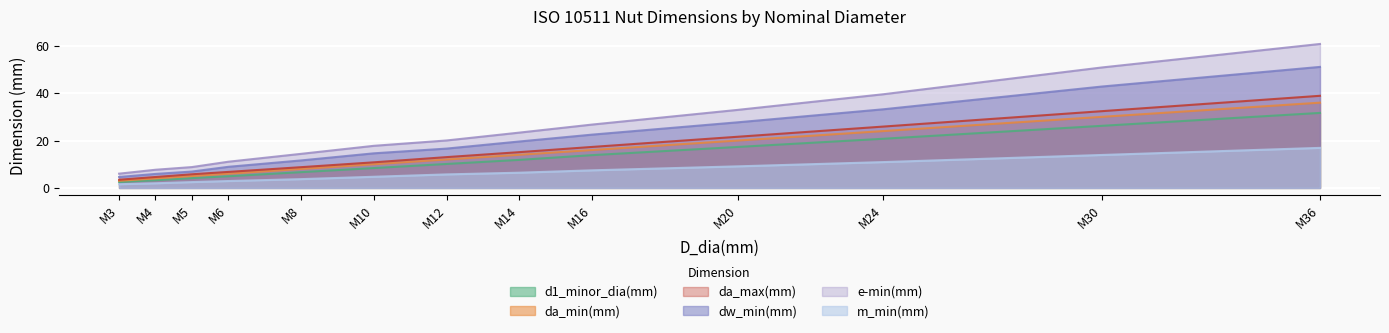

Reading left to right, transcribe all the data shown in this chart.

d1_minor_dia(mm): 2.5	3.2	4.1	4.9	6.6	8.4	10.1	11.8	13.8	17.3	20.8	26.2	31.7
da_max(mm): 3.5	4.6	5.8	6.8	8.8	10.8	13.0	15.1	17.3	21.6	25.9	32.4	38.9
da_min(mm): 3.0	4.0	5.0	6.0	8.0	10.0	12.0	14.0	16.0	20.0	24.0	30.0	36.0
dw_min(mm): 4.6	5.9	6.9	8.9	11.6	14.6	16.6	19.6	22.5	27.7	33.2	42.8	51.1
e-min(mm): 6.0	7.7	8.8	11.1	14.4	17.8	20.0	23.4	26.8	33.0	39.5	50.9	60.8
m_min(mm): 1.6	1.9	2.5	2.9	3.7	4.7	5.7	6.4	7.4	9.1	10.9	13.9	16.9